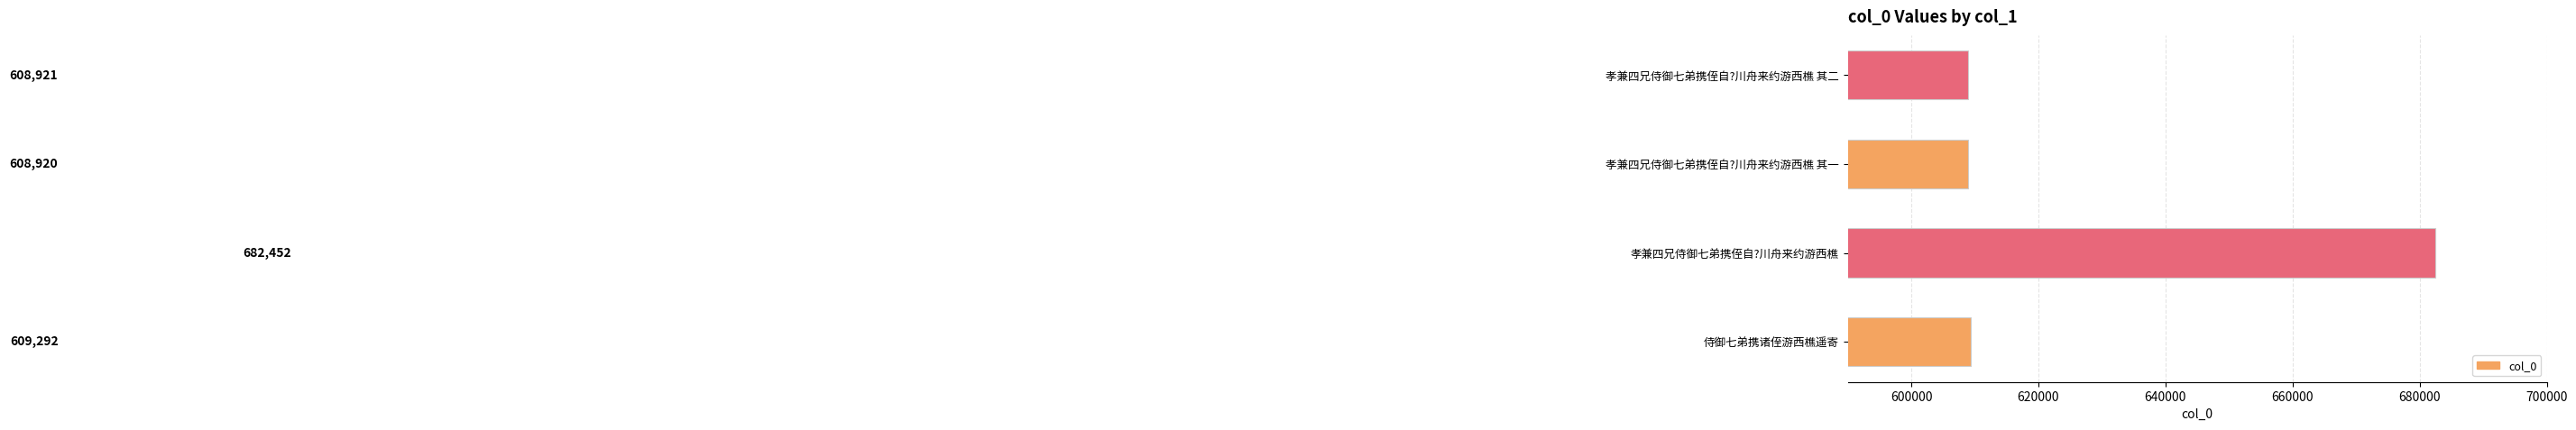

Reading bottom to top, extract all data points from this chart.

609292	682452	608920	608921